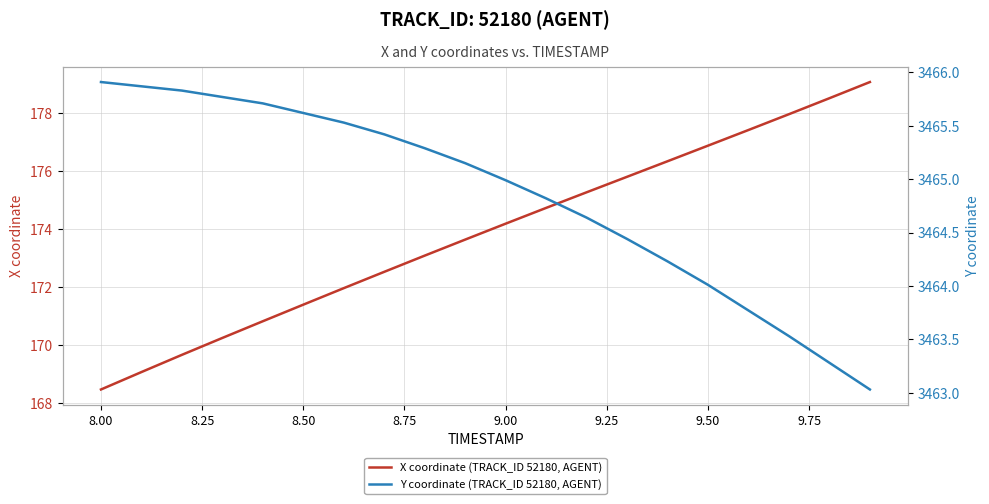

Reading left to right, extract all data points from this chart.

X coordinate (TRACK_ID 52180, AGENT): 168.5	169.1	169.7	170.3	170.8	171.4	172.0	172.5	173.1	173.6	174.2	174.7	175.3	175.8	176.3	176.9	177.4	178.0	178.5	179.1
Y coordinate (TRACK_ID 52180, AGENT): 3465.9	3465.9	3465.8	3465.8	3465.7	3465.6	3465.5	3465.4	3465.3	3465.2	3465.0	3464.8	3464.6	3464.4	3464.2	3464.0	3463.8	3463.5	3463.3	3463.0